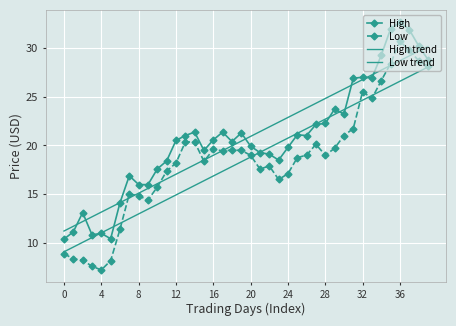

What are all the series names shown in the legend?

High, Low, High trend, Low trend